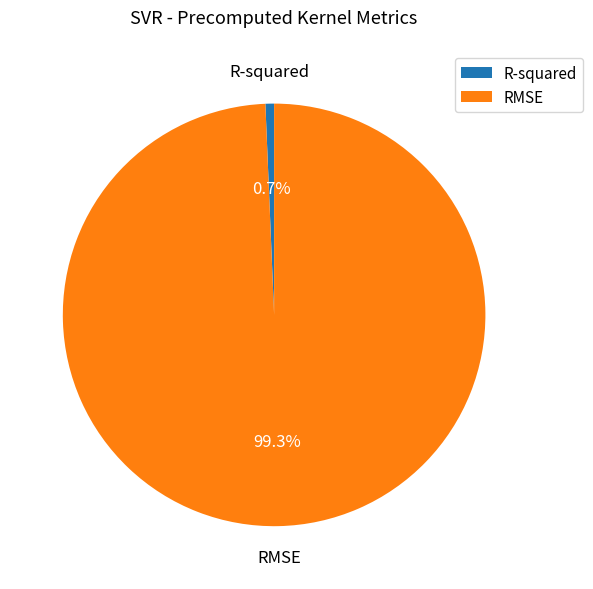

Is it true that R-squared is 1% of the pie?

True